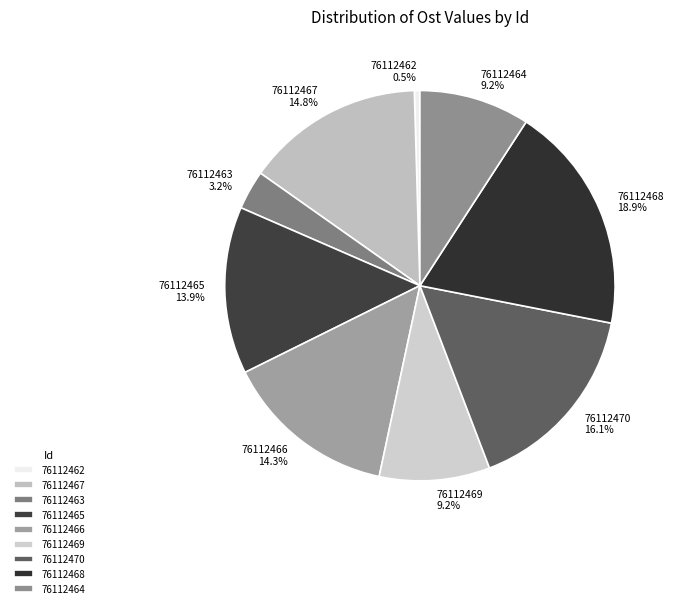

Which has a higher value, 76112468 or 76112463?

76112468